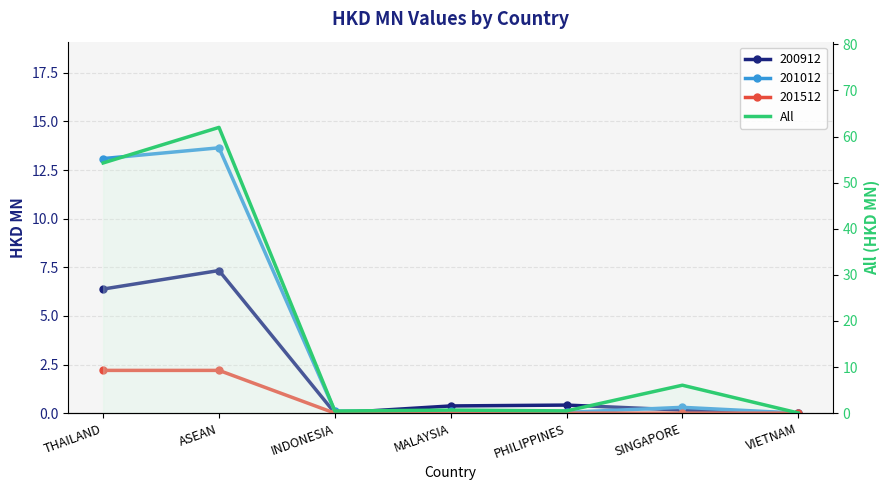

Which label corresponds to the smallest value in the chart?

VIETNAM